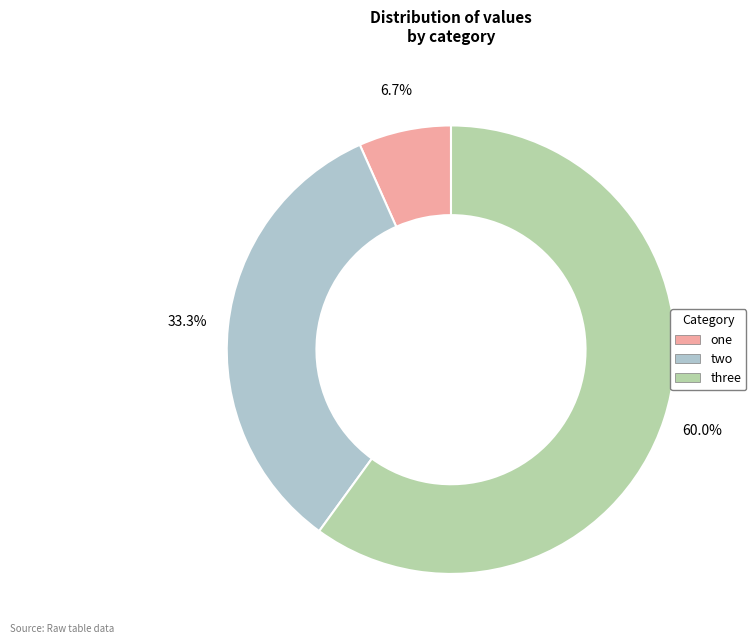

Is one the majority of the pie?

No